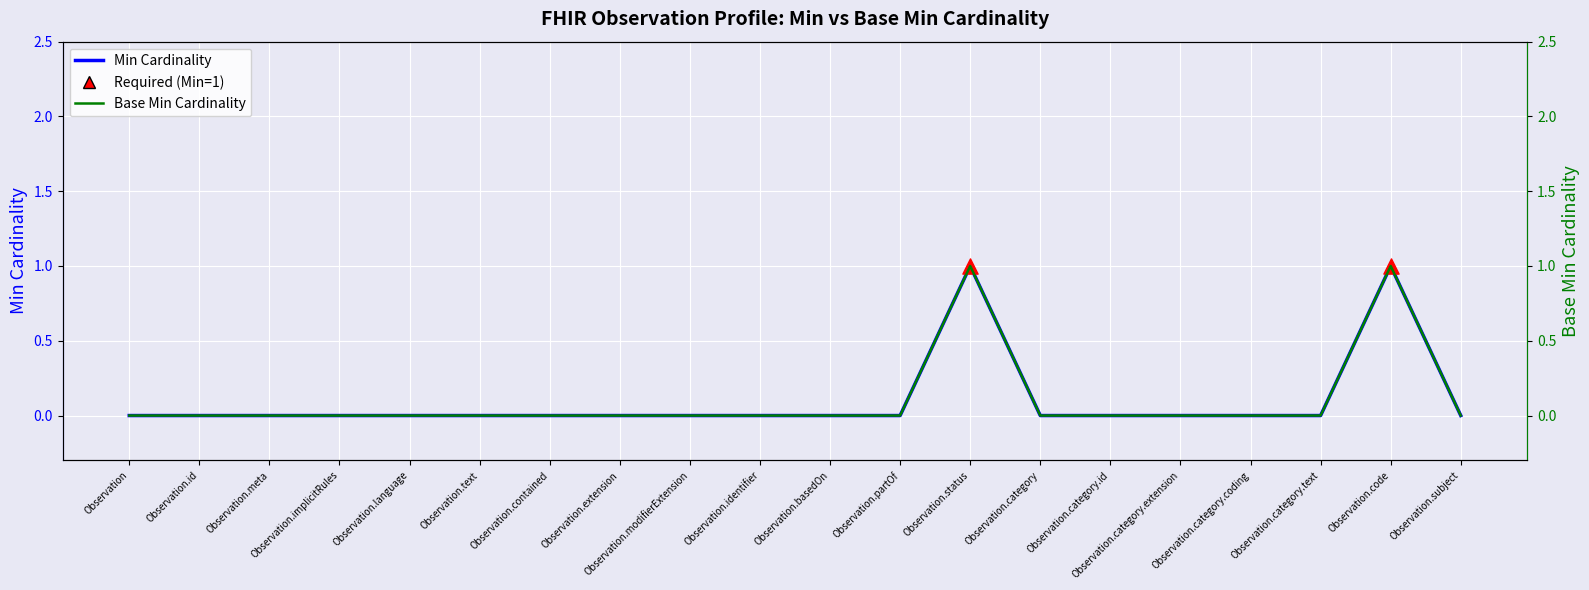

Which series reaches the maximum Y coordinate?

Min